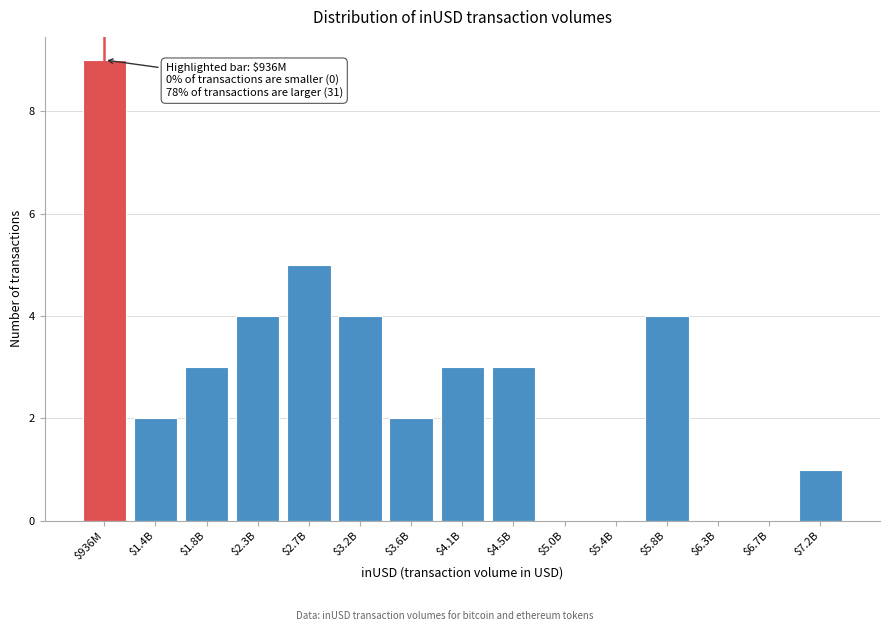

The value at $3.6B is 1. True or false?

False